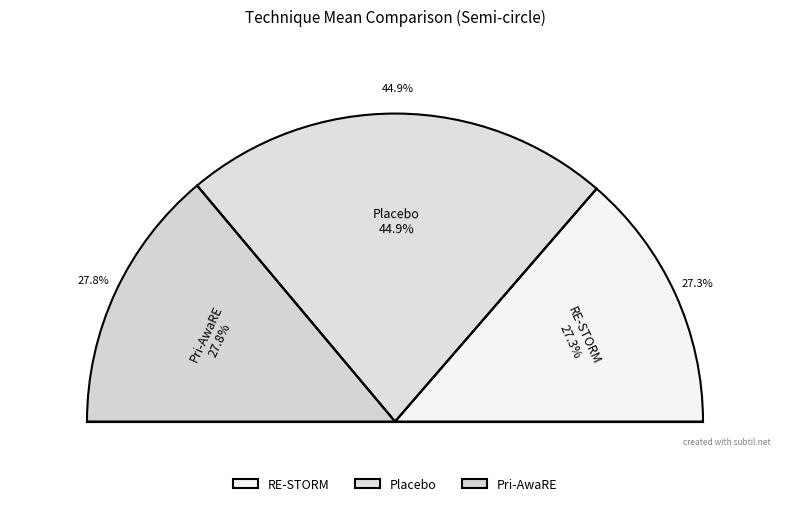

To the nearest percent, what is the difference between the RE-STORM and Placebo slice percentages?

18%